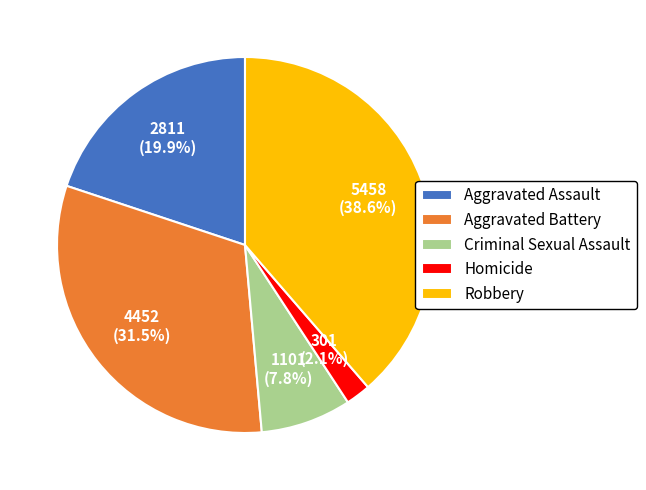

Between Robbery and Aggravated Assault, which is larger?

Robbery